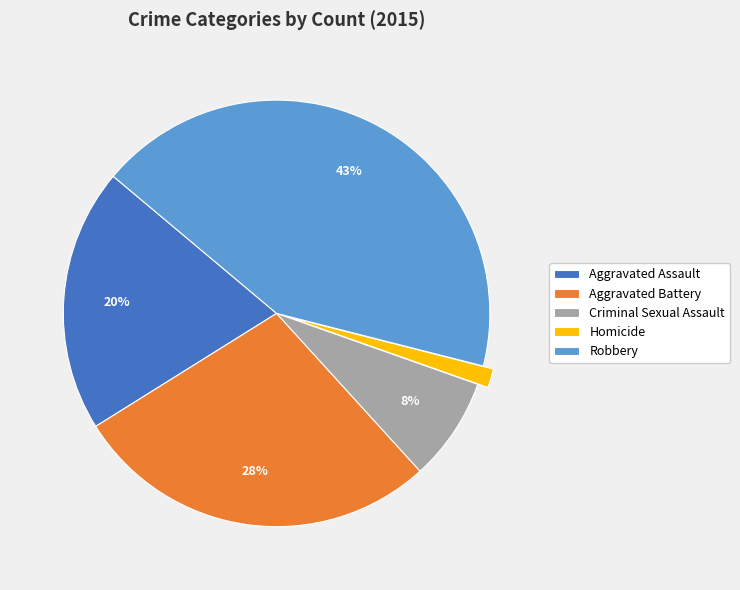

What is the smallest slice in the pie chart?

Homicide